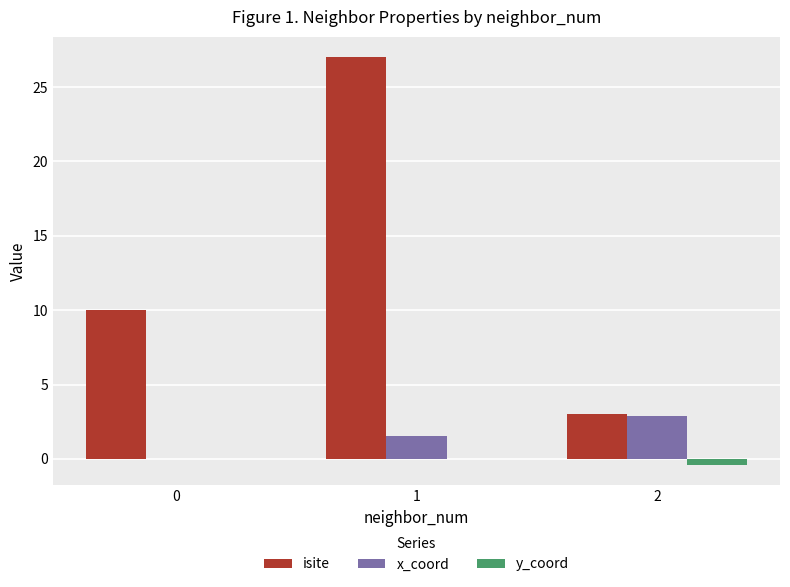

How many series are shown in this chart?

3